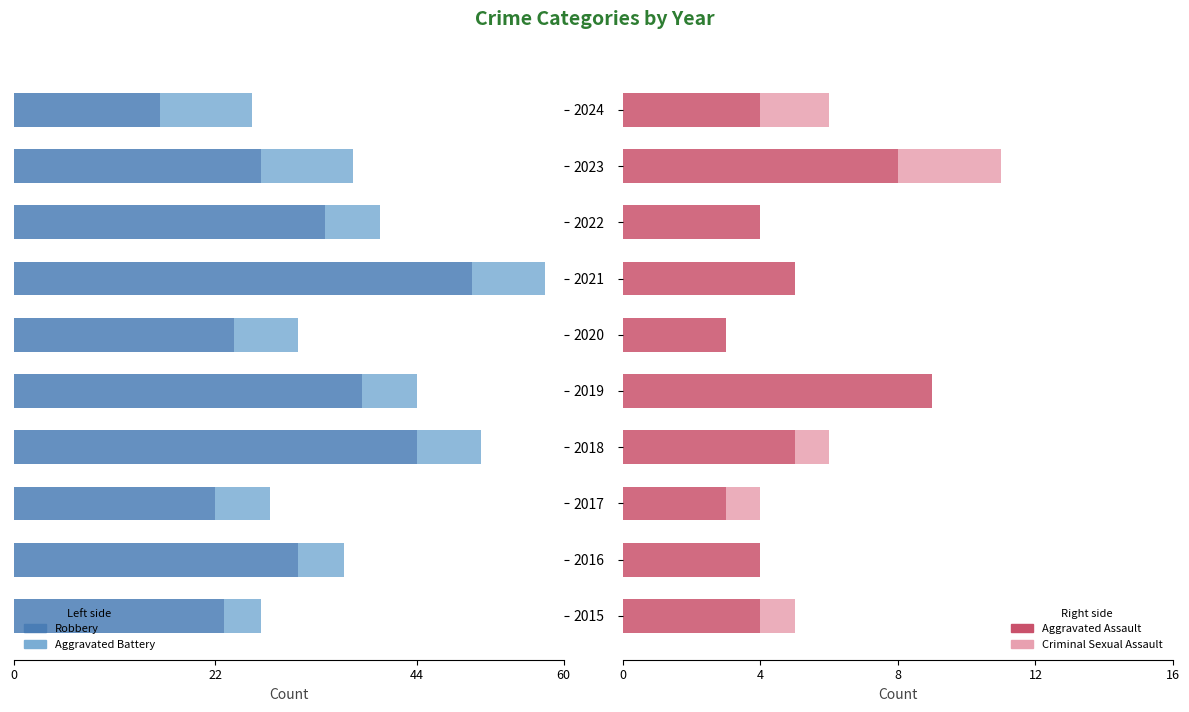

At how many categories does at least one series exceed 2?

10